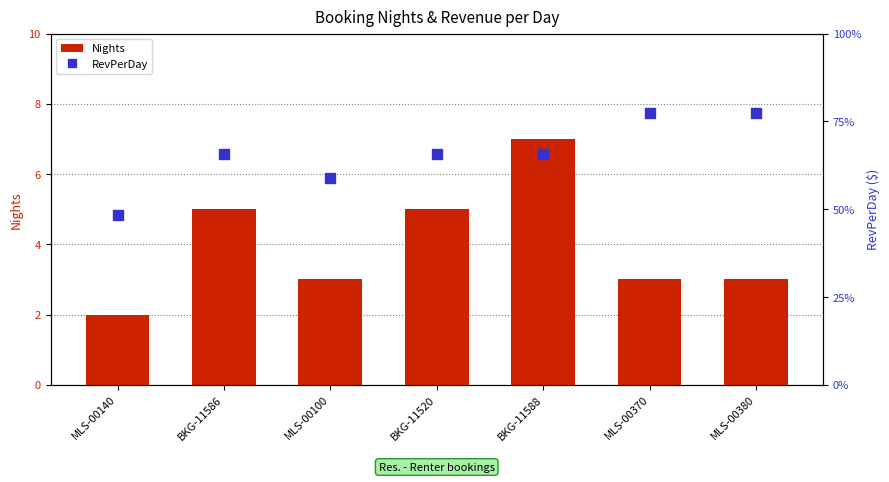

What is the average value of the Nights series?

4